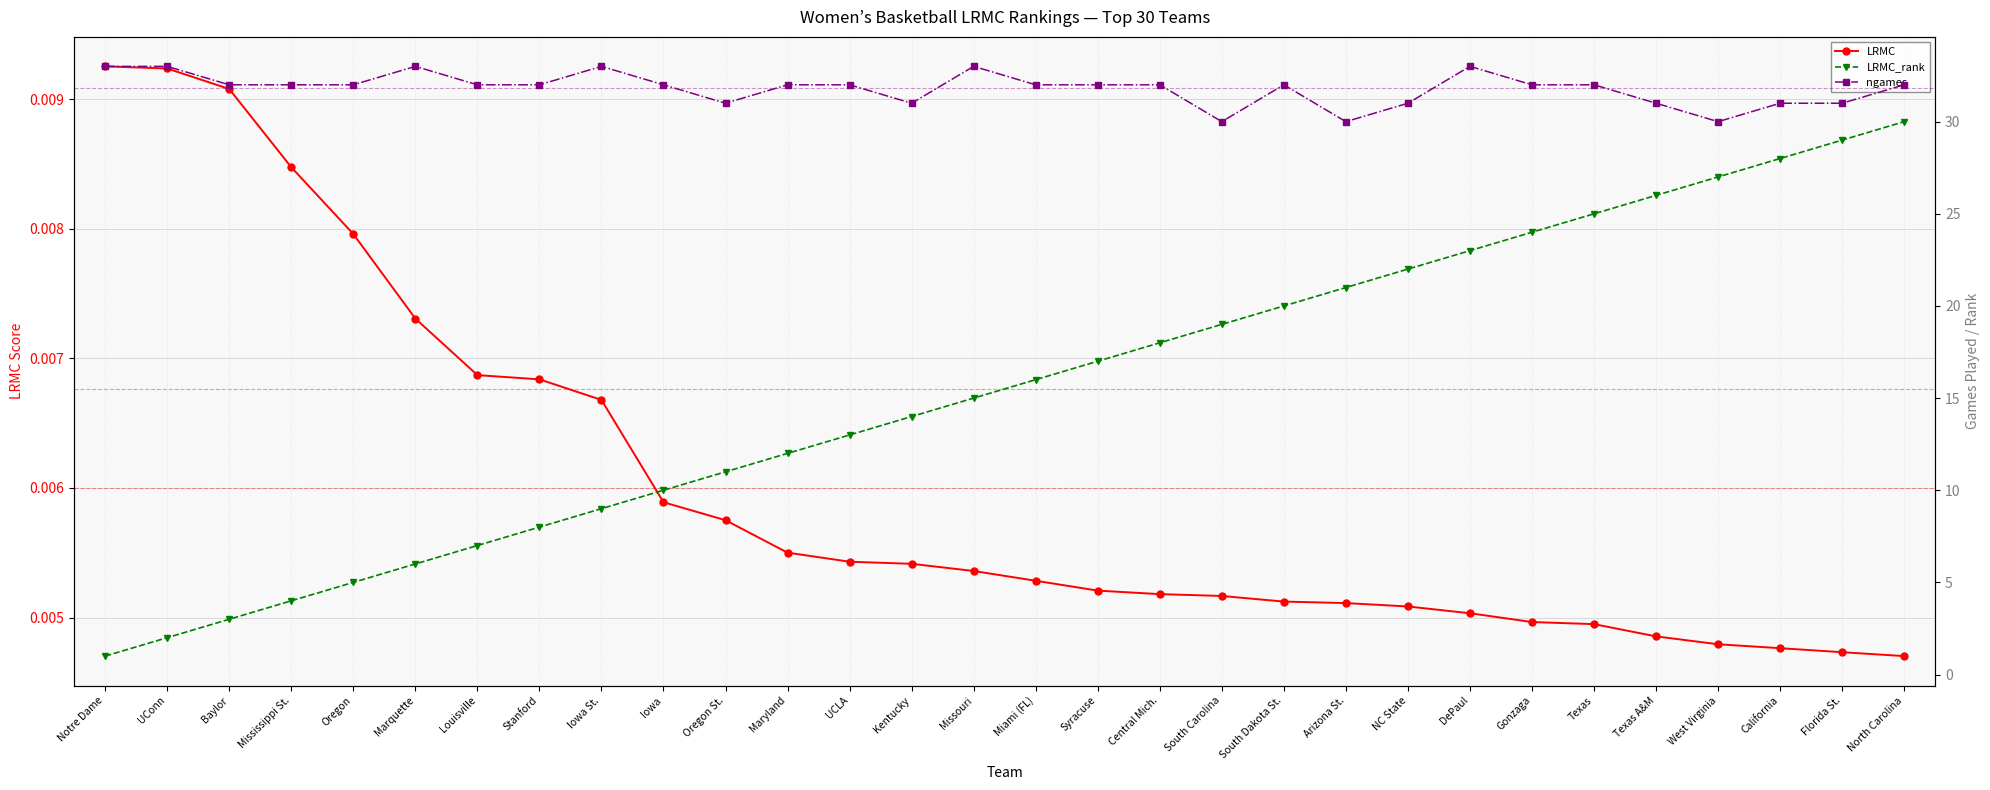

How many lines are shown in the chart?

3